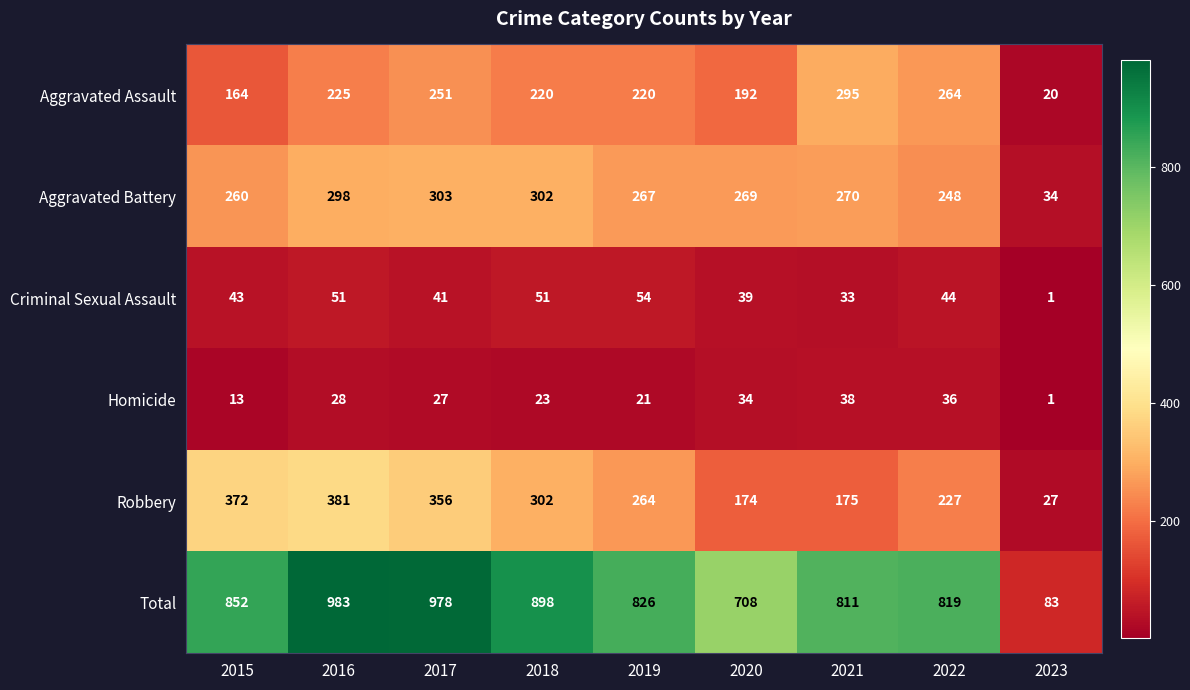

The value of Robbery at 2018 is 302. True or false?

True